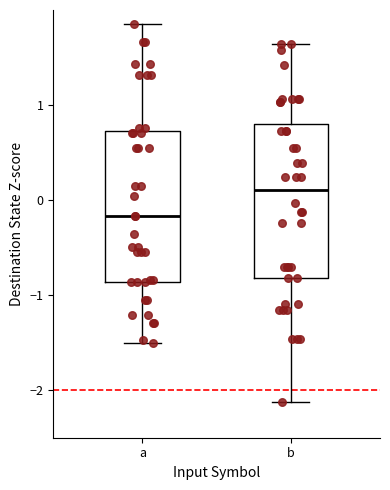

Which box's median line is the lowest?

a